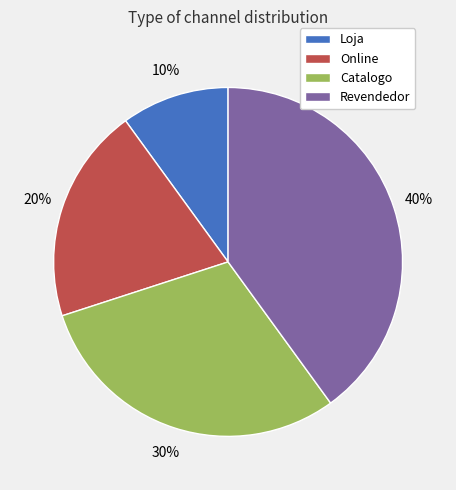

To the nearest percent, what percentage of the pie is Catalogo?

30%